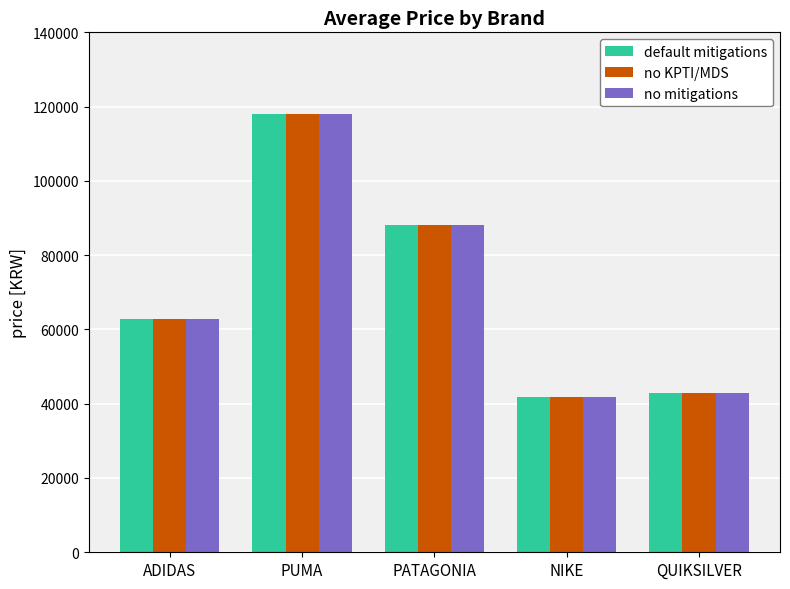

Reading left to right, transcribe all the data shown in this chart.

default mitigations: 62857	118000	88000	41875	43005
no KPTI/MDS: 62857	118000	88000	41875	43005
no mitigations: 62857	118000	88000	41875	43005